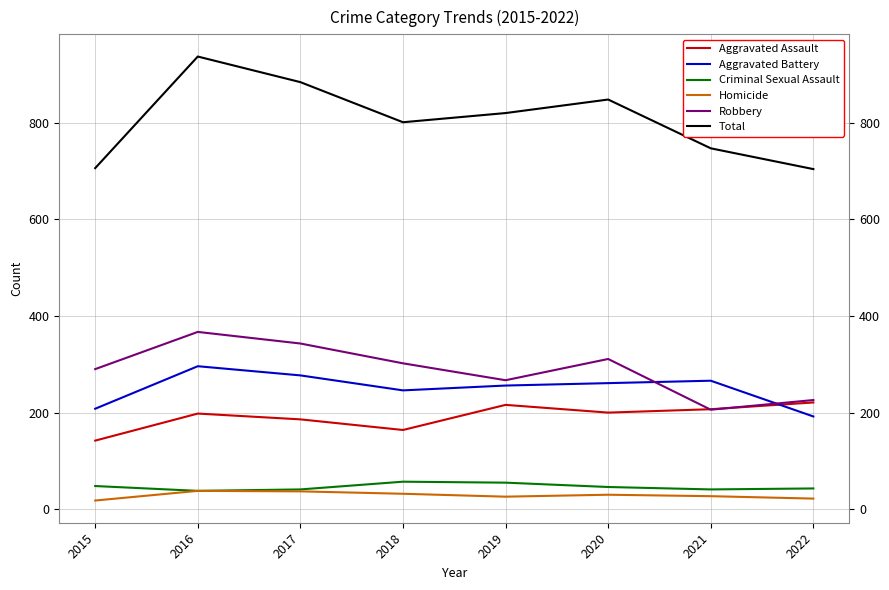

At how many categories does at least one series exceed 52?

8